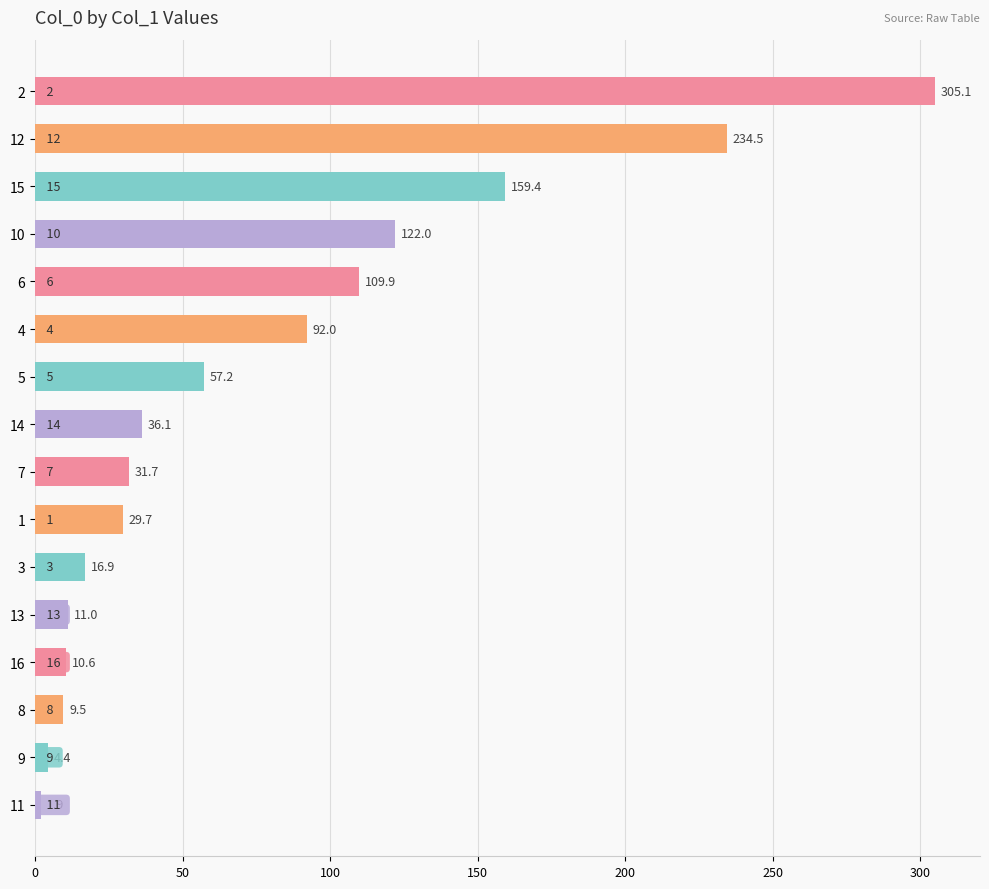

Which has a higher value, 16 or 9?

16